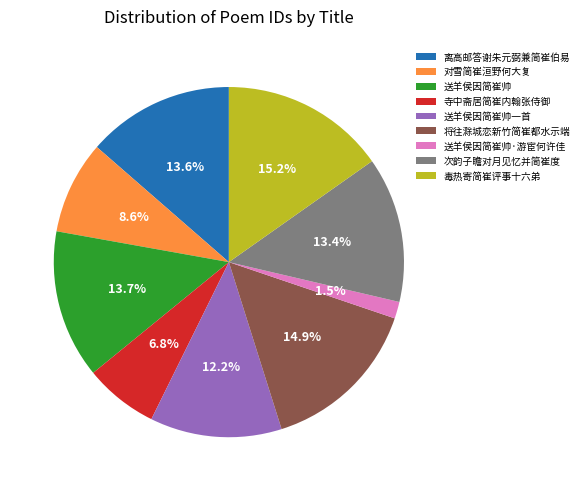

Does 次韵子瞻对月见忆并简崔度 account for over 50% of the chart?

No